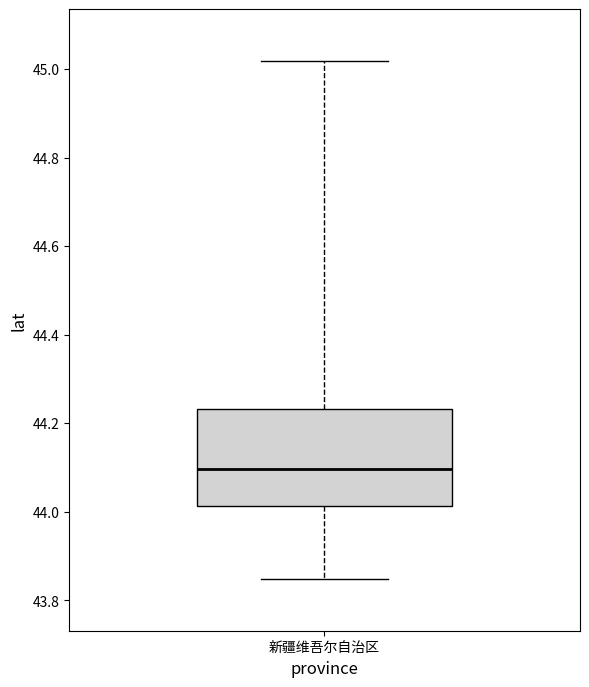

Transcribe this box plot: give where the median line is, the range the box spans, and where the two whiskers end, as read against the y-axis. The values are not printed on the chart, so give them approximately, as read against the axis.

median 44.10, box 44.02 to 44.24, whiskers 43.84 to 45.02